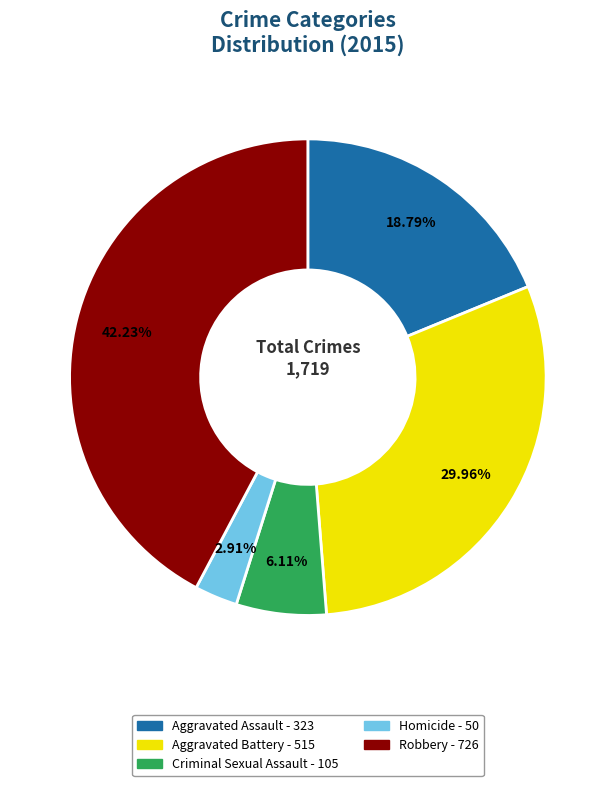

Combined, what portion of the pie is Homicide and Criminal Sexual Assault?

9.0%